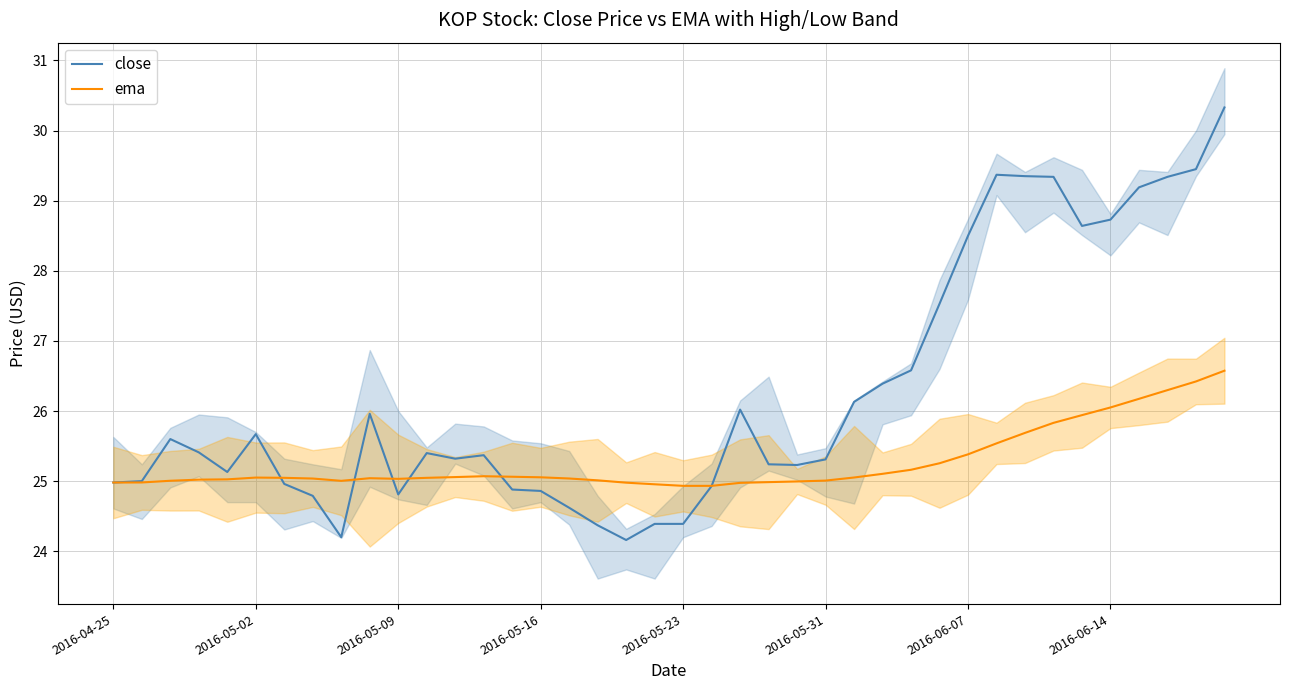

Is it true that ema equals 35.7 at 28?

False